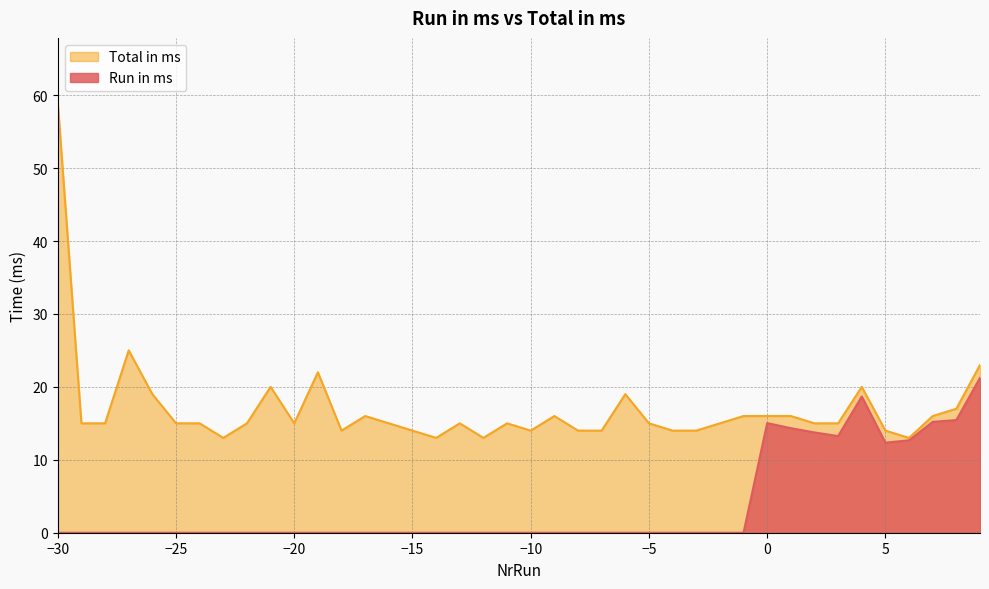

Reading right to left, what are all the values shown in this chart?

Run in ms: 9=21.2	8=15.4	7=15.2	6=12.7	5=12.3	4=18.7	3=13.2	2=13.8	1=14.3	0=15.0	-1=0.0	-2=0.0	-3=0.0	-4=0.0	-5=0.0	-6=0.0	-7=0.0	-8=0.0	-9=0.0	-10=0.0	-11=0.0	-12=0.0	-13=0.0	-14=0.0	-15=0.0	-16=0.0	-17=0.0	-18=0.0	-19=0.0	-20=0.0	-21=0.0	-22=0.0	-23=0.0	-24=0.0	-25=0.0	-26=0.0	-27=0.0	-28=0.0	-29=0.0	-30=0.0
Total in ms: 9=23.0	8=17.0	7=16.0	6=13.0	5=14.0	4=20.0	3=15.0	2=15.0	1=16.0	0=16.0	-1=16.0	-2=15.0	-3=14.0	-4=14.0	-5=15.0	-6=19.0	-7=14.0	-8=14.0	-9=16.0	-10=14.0	-11=15.0	-12=13.0	-13=15.0	-14=13.0	-15=14.0	-16=15.0	-17=16.0	-18=14.0	-19=22.0	-20=15.0	-21=20.0	-22=15.0	-23=13.0	-24=15.0	-25=15.0	-26=19.0	-27=25.0	-28=15.0	-29=15.0	-30=59.0